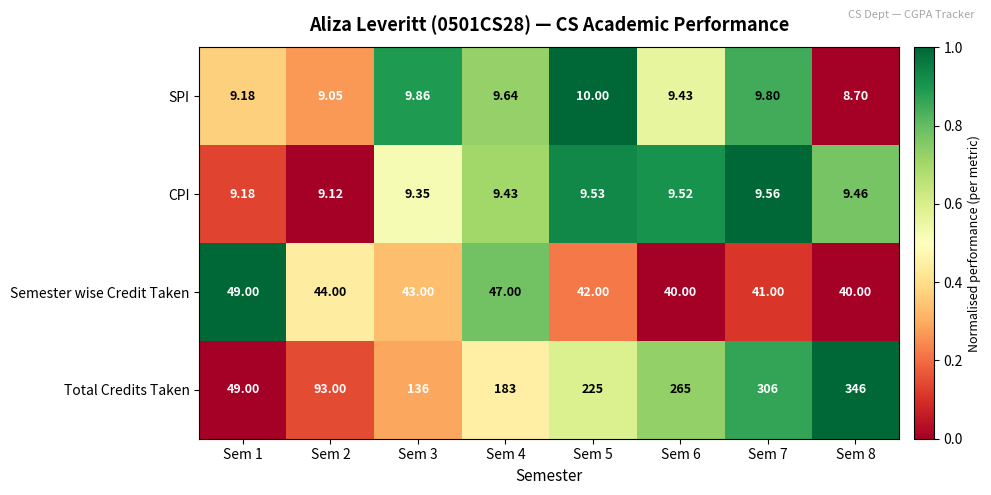

Is the value of Total Credits Taken at Sem 7 greater than the value of SPI at Sem 8?

Yes